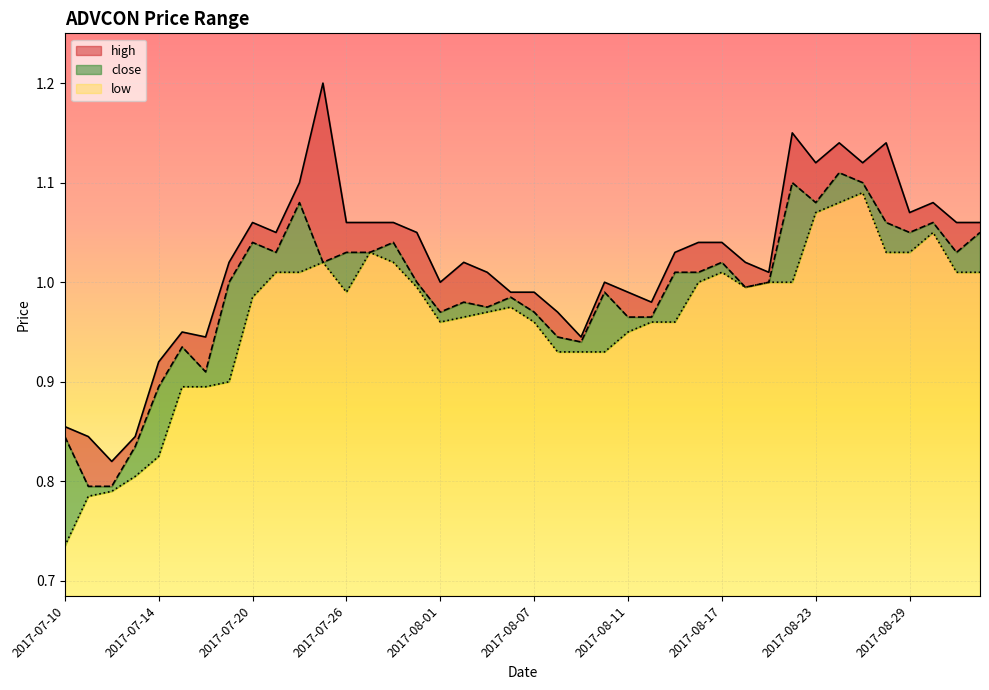

What is the average value of the low series?

1.0